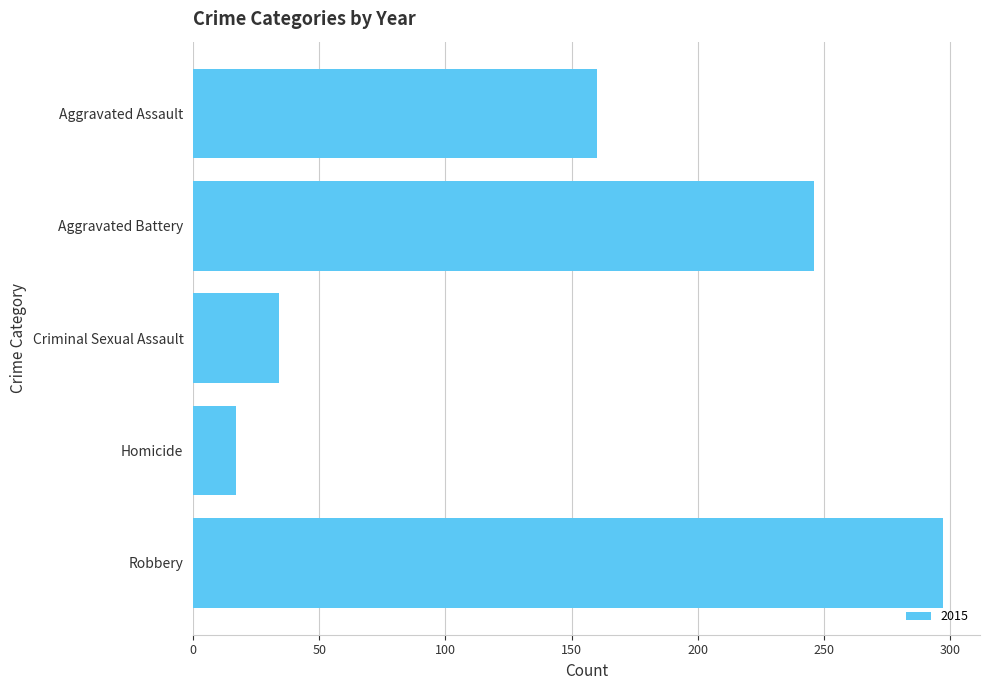

Reading top to bottom, extract all data points from this chart.

Aggravated Assault=160	Aggravated Battery=246	Criminal Sexual Assault=34	Homicide=17	Robbery=297